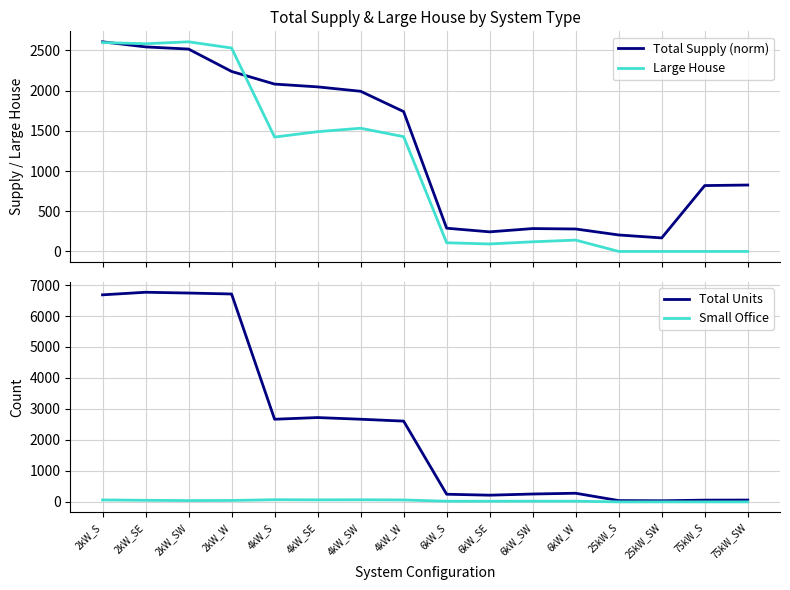

Is the value of Total Units at 6kW_S greater than the value of Total Supply (norm) at 2kW_W?

No